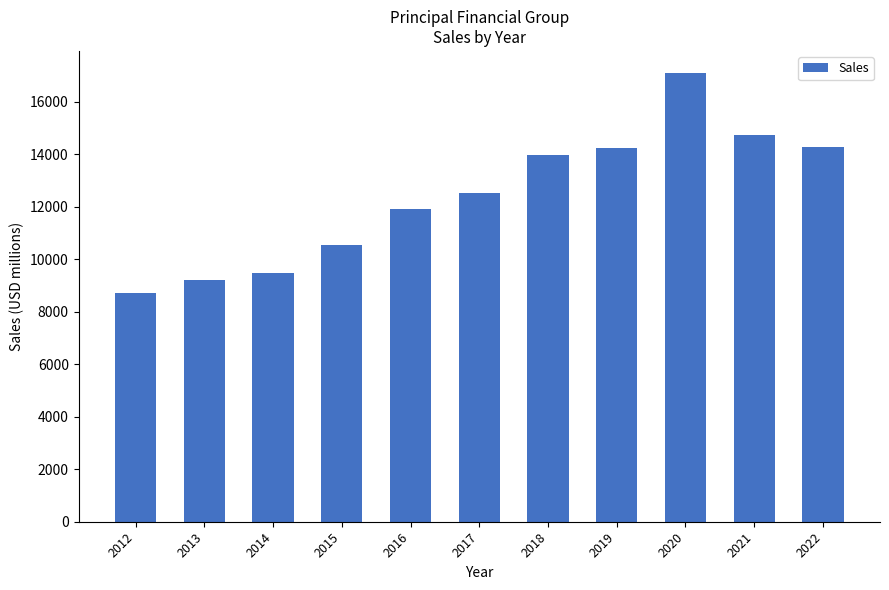

At which label is the value closest to 12896?

2017